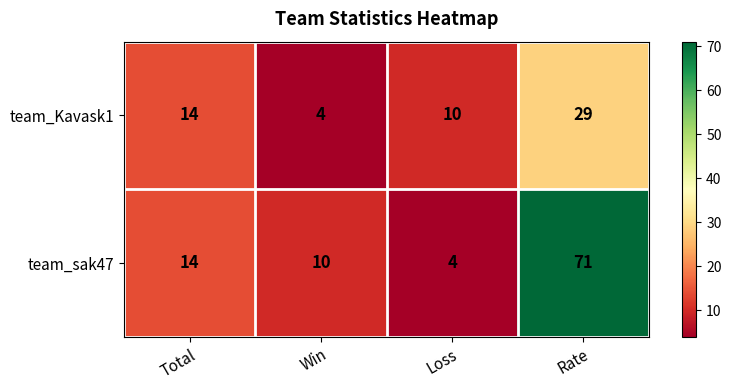

The value of team_sak47 at Win is 10. True or false?

True